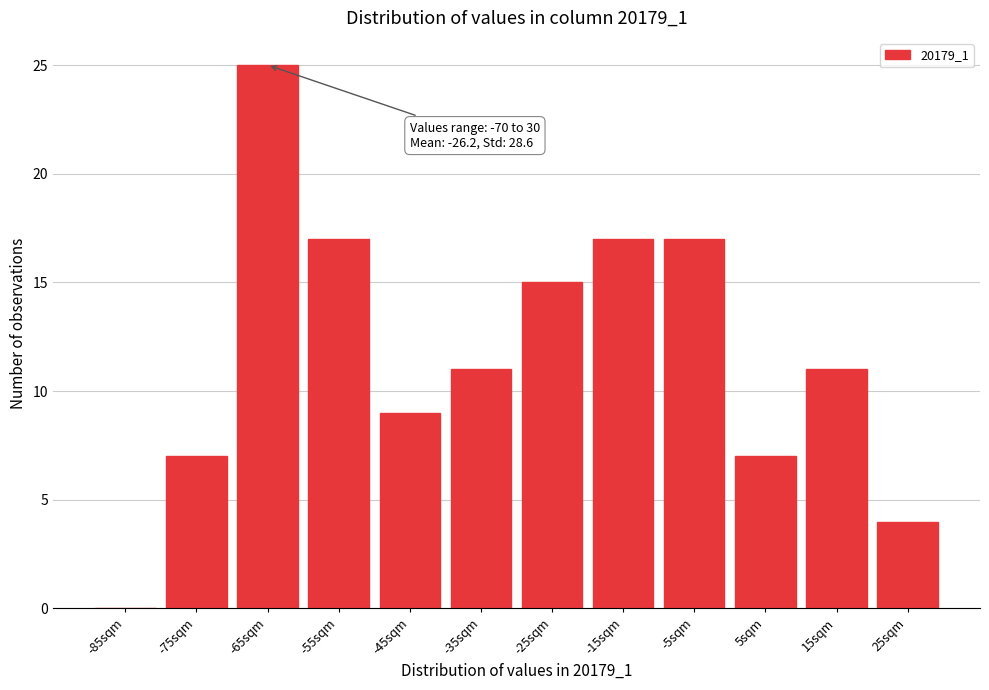

Reading left to right, list all the values displayed in this chart.

-85sqm=0	-75sqm=7	-65sqm=25	-55sqm=17	-45sqm=9	-35sqm=11	-25sqm=15	-15sqm=17	-5sqm=17	5sqm=7	15sqm=11	25sqm=4